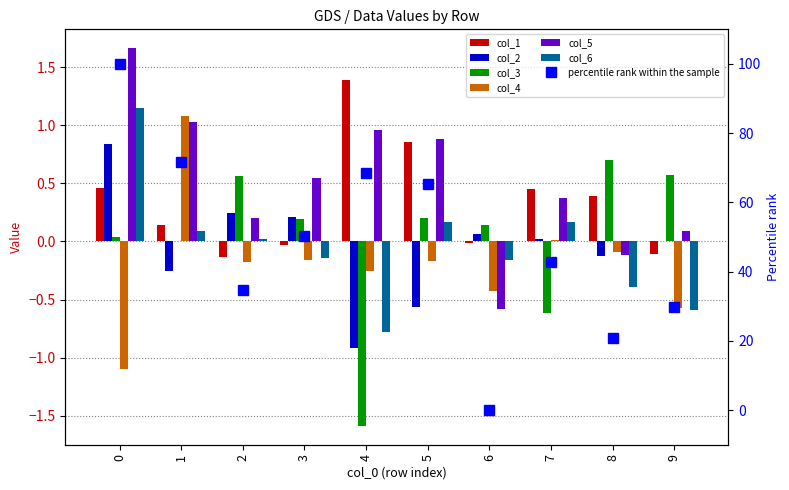

What is the value of the col_1 bar at the 6th from the left?

0.9